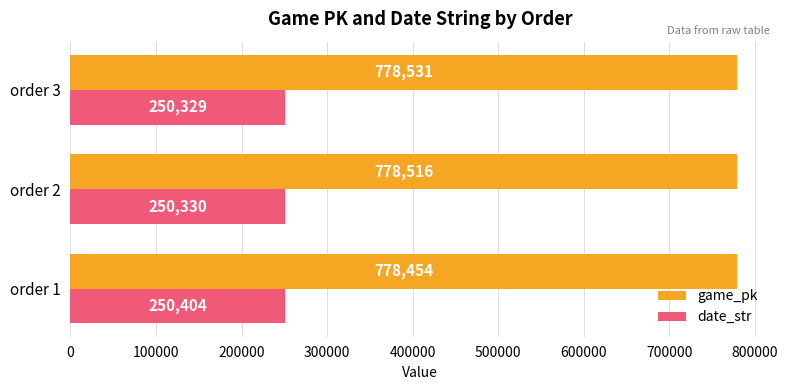

What is the maximum value shown in the chart?

778531